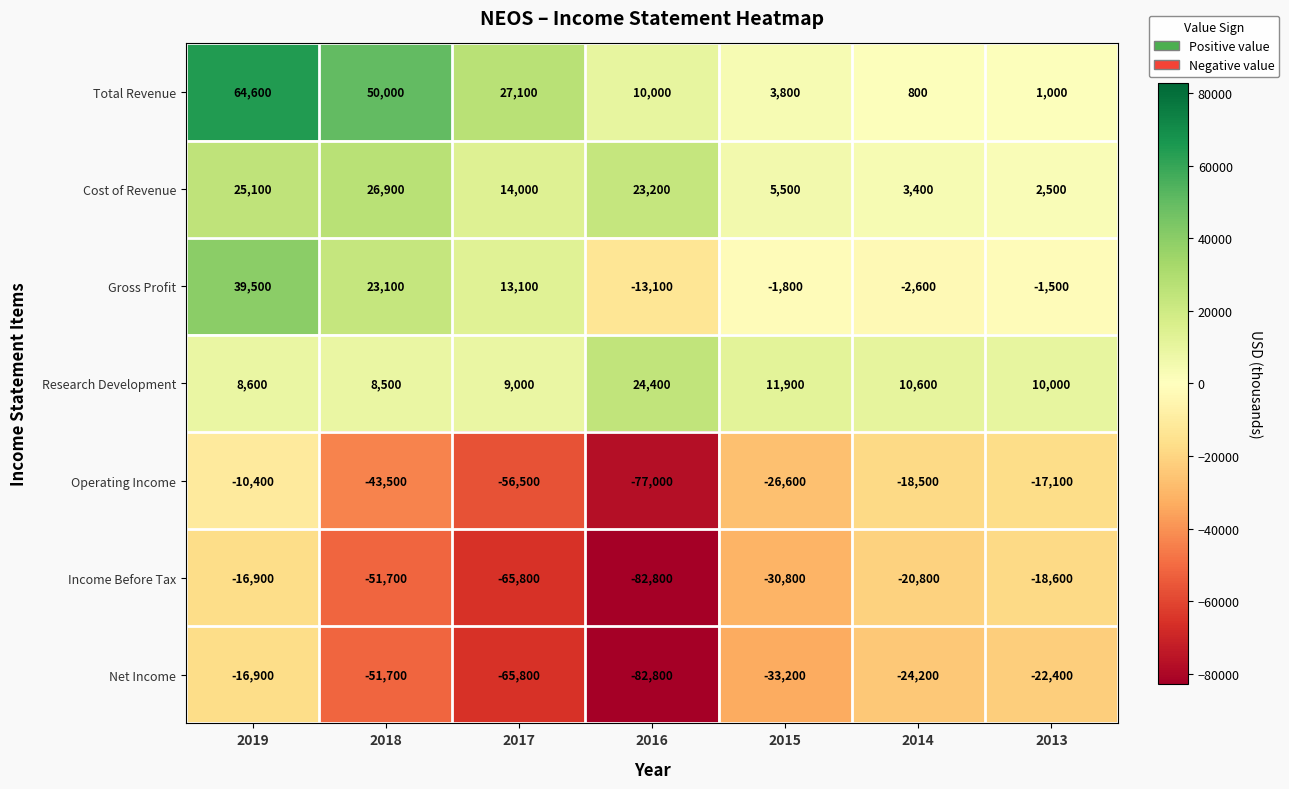

List the labels in order of Net Income value, smallest first.

2016, 2017, 2018, 2015, 2014, 2013, 2019